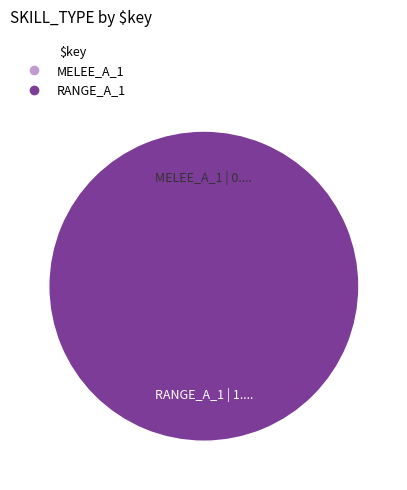

To the nearest percent, what portion does RANGE_A_1 represent?

100%